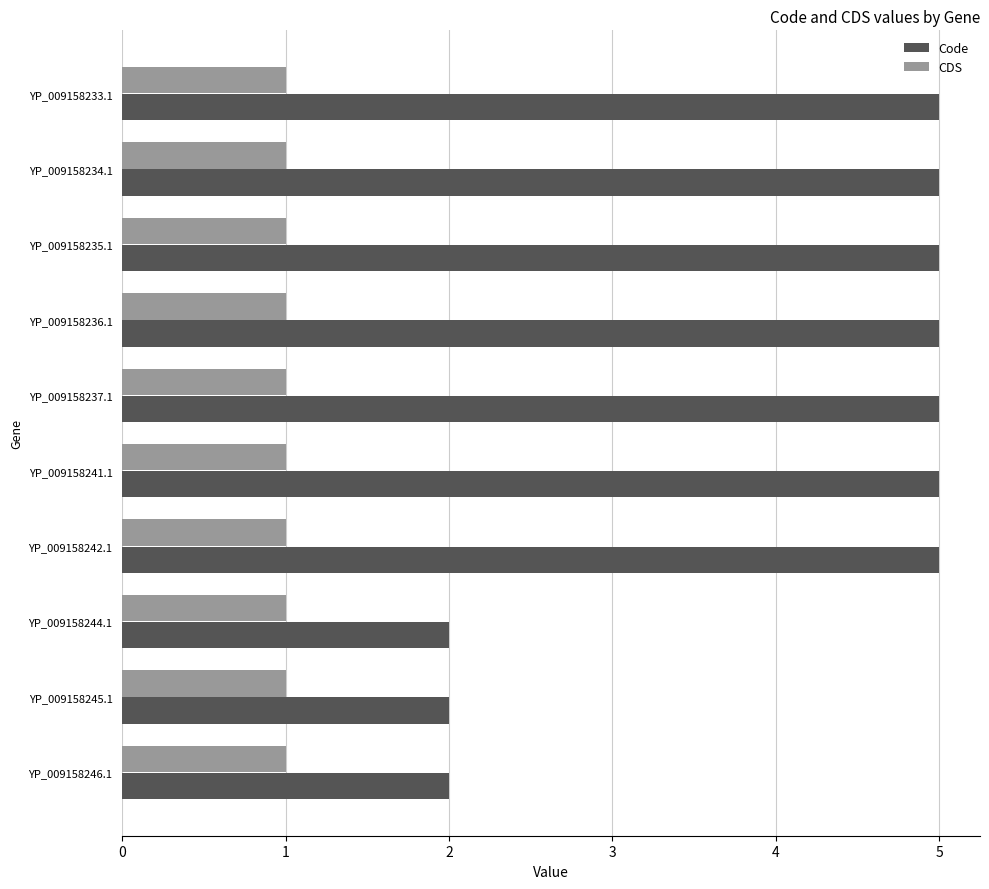

What is the sum of all Code values?

41